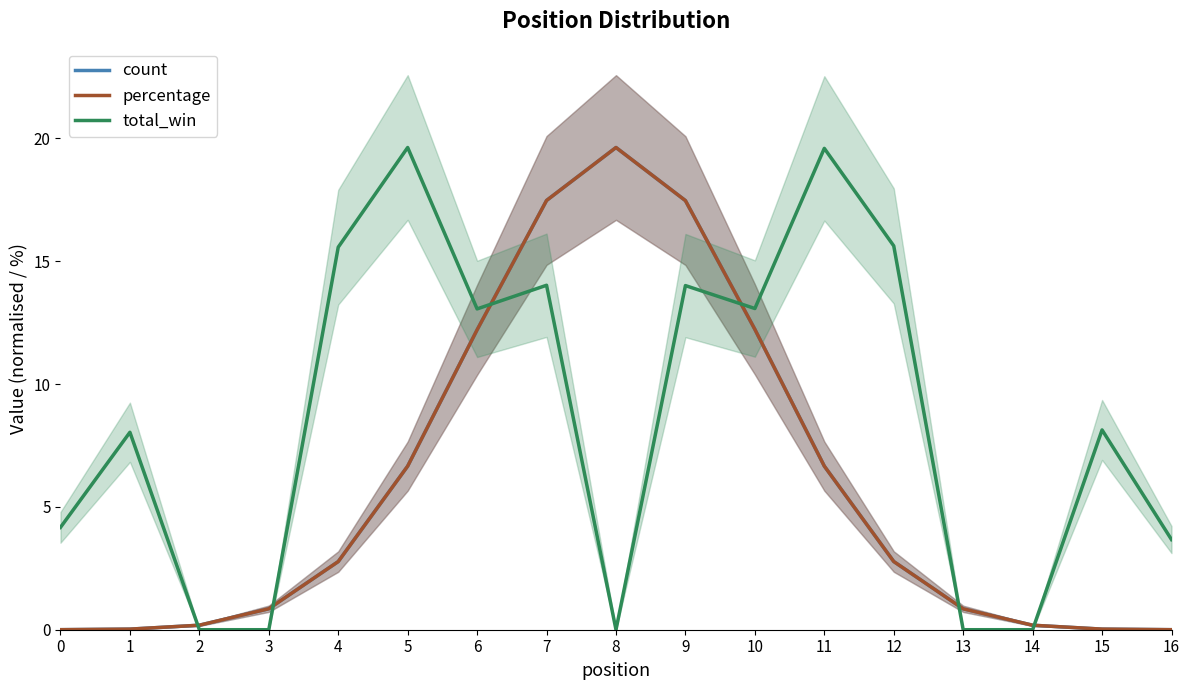

How many series are shown in this chart?

3